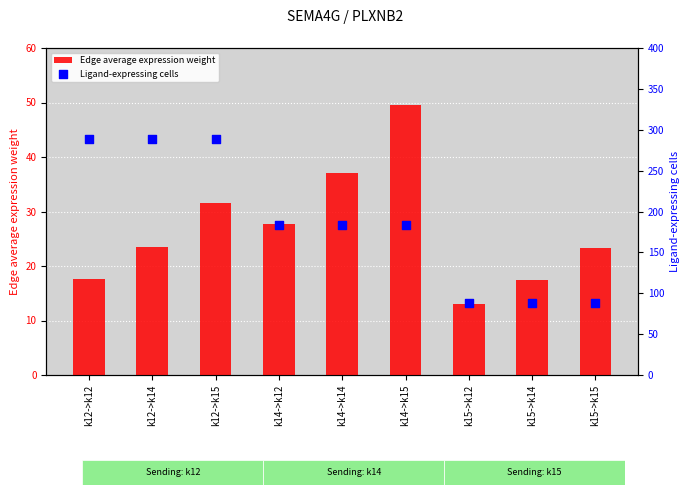

At how many categories does at least one series exceed 157?

6